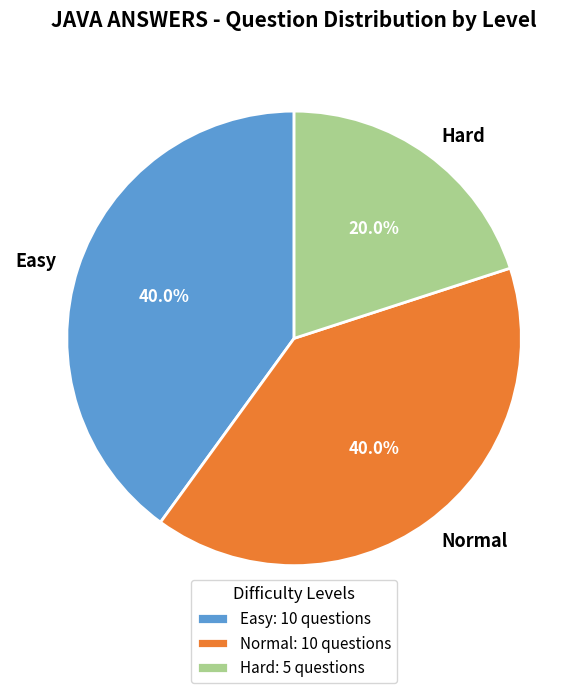

Between Easy and Hard, which is larger?

Easy